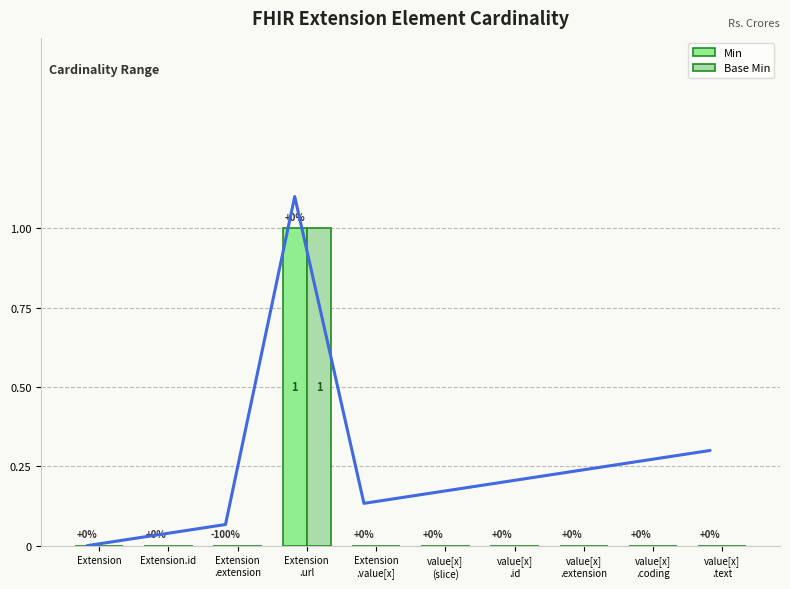

Which series has the largest total across all categories?

Min